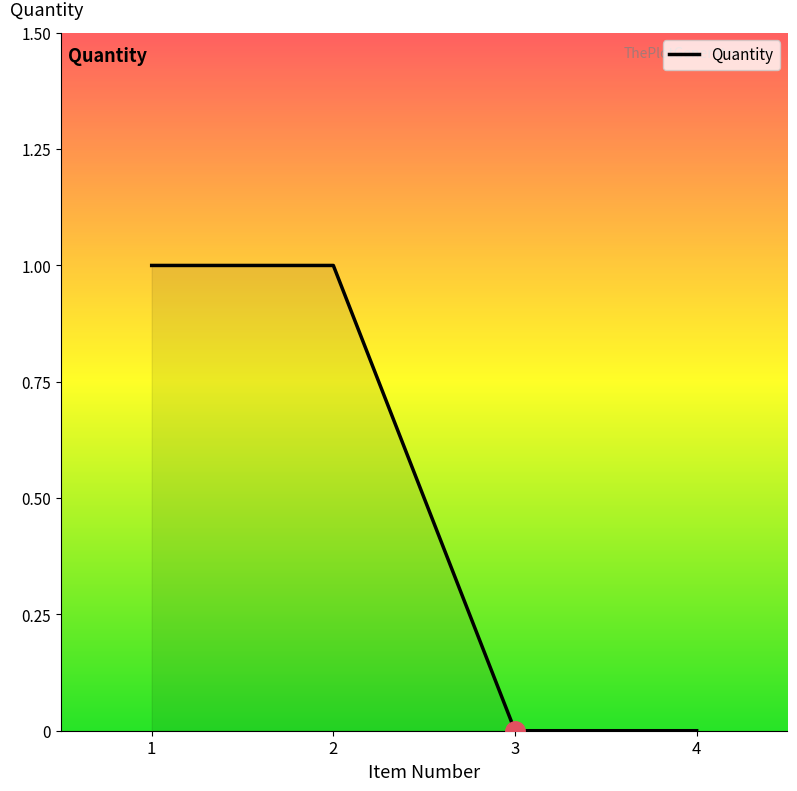

How many lines are shown in the chart?

1